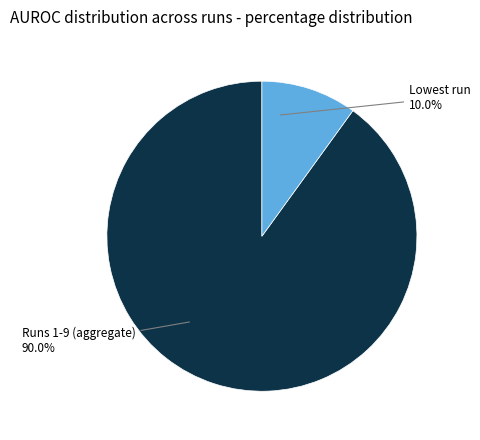

Is there any slice that represents more than half of the pie?

Yes